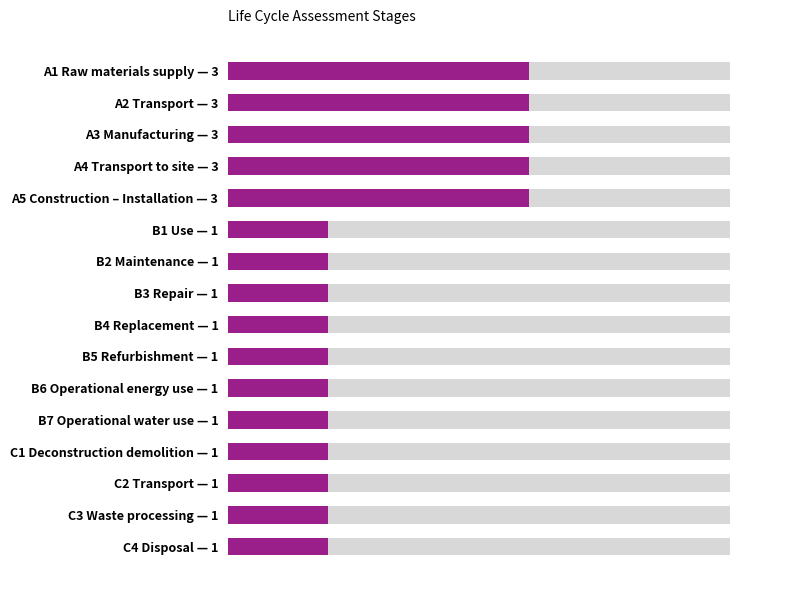

Reading right to left, what are all the values shown in this chart?

1	1	1	1	1	1	1	1	1	1	1	3	3	3	3	3